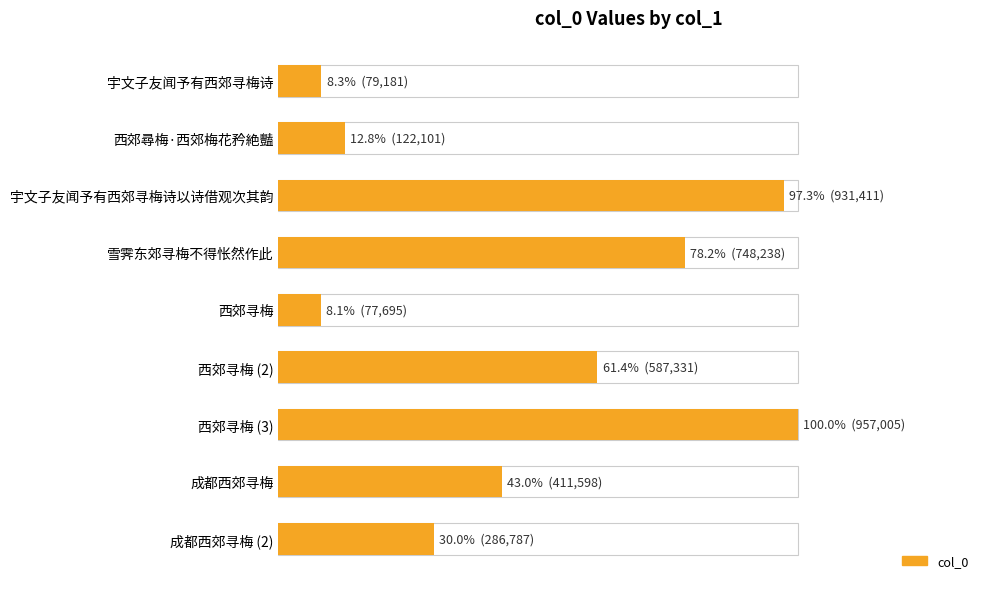

What is the minimum value shown in the chart?

77695